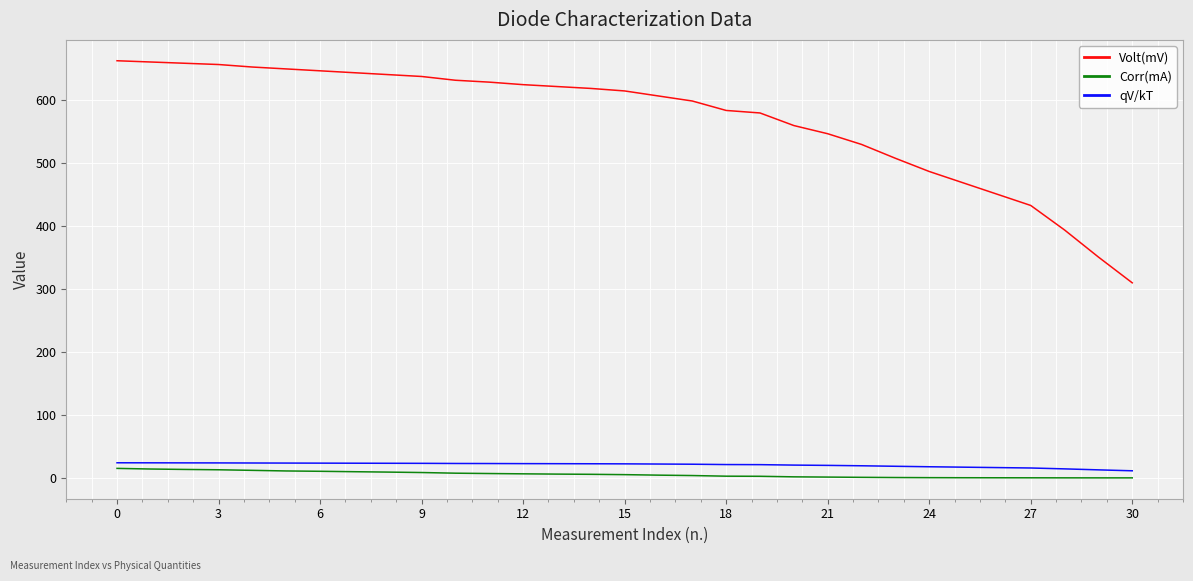

What is the difference between the maximum and minimum values in the Volt(mV) series?

353.0